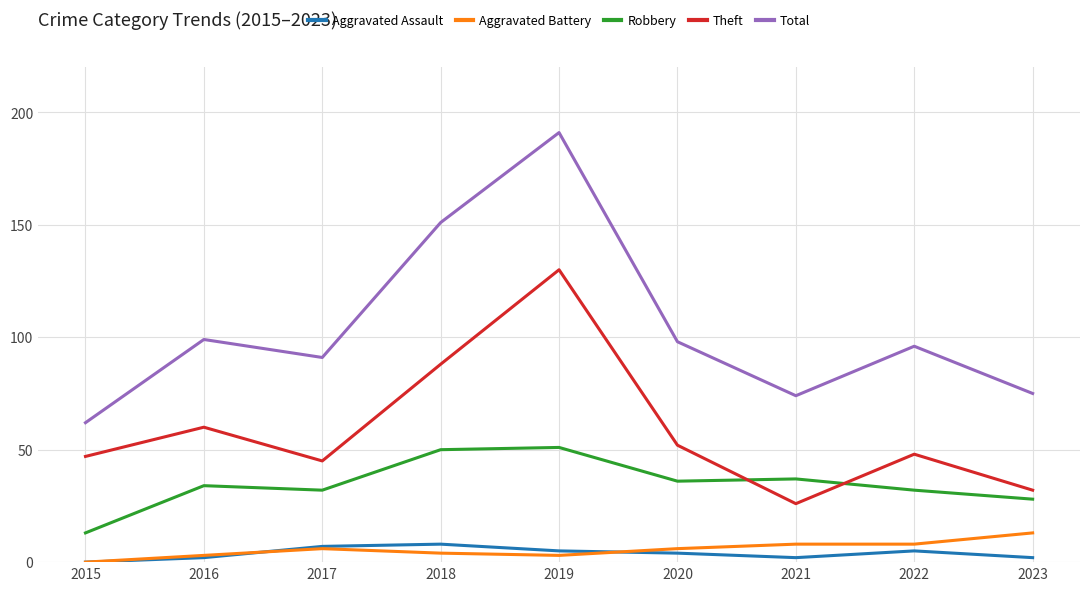

Reading left to right, what are all the values shown in this chart?

Aggravated Assault: 0	2	7	8	5	4	2	5	2
Aggravated Battery: 0	3	6	4	3	6	8	8	13
Robbery: 13	34	32	50	51	36	37	32	28
Theft: 47	60	45	88	130	52	26	48	32
Total: 62	99	91	151	191	98	74	96	75